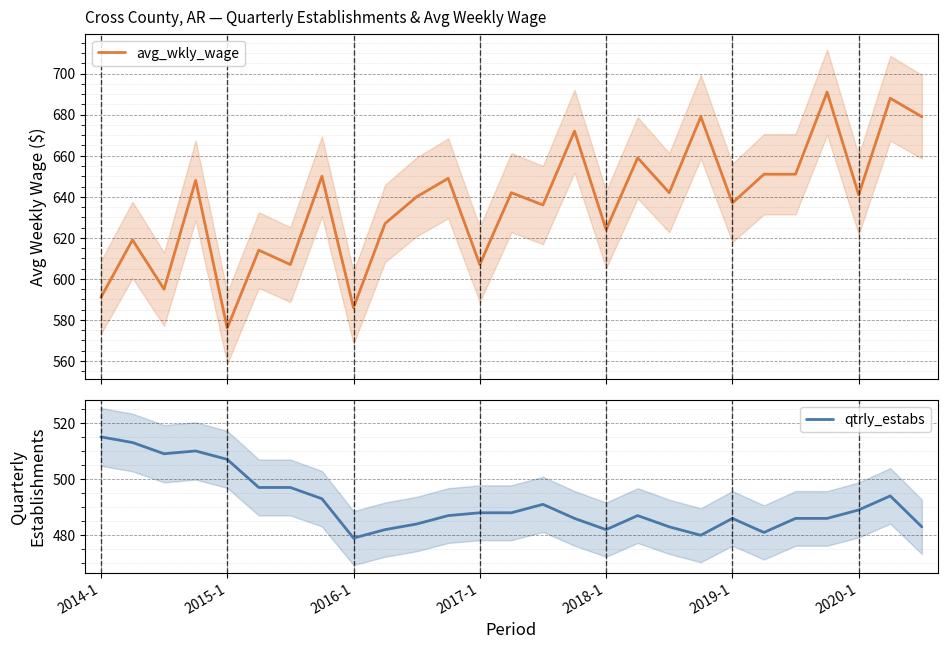

True or false: qtrly_estabs has a value of 254 at 2017-1.

False